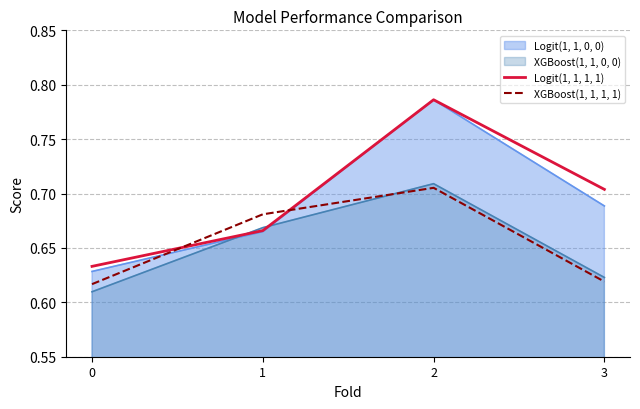

Rank the series at 1 from highest to lowest value.

XGBoost(1, 1, 1, 1), XGBoost(1, 1, 0, 0), Logit(1, 1, 1, 1), Logit(1, 1, 0, 0)